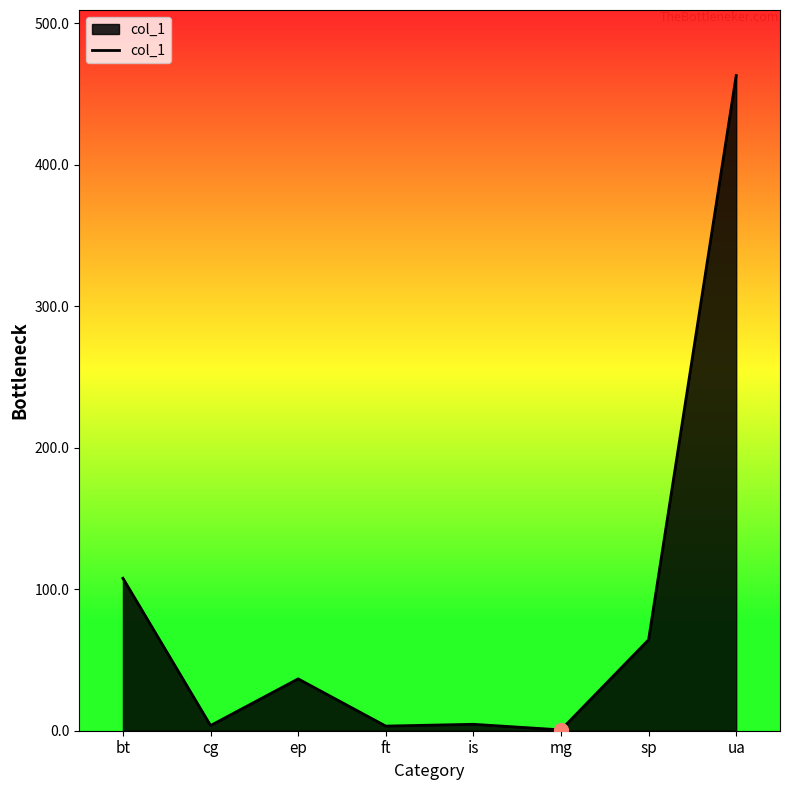

True or false: there are more than 0 points higher than both neighbors.

True